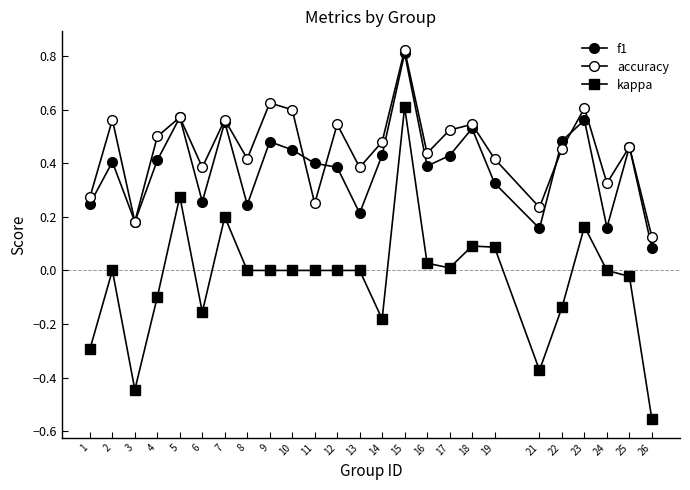

Reading right to left, transcribe all the data shown in this chart.

f1: 26=0.1	25=0.5	24=0.2	23=0.6	22=0.5	21=0.2	19=0.3	18=0.5	17=0.4	16=0.4	15=0.8	14=0.4	13=0.2	12=0.4	11=0.4	10=0.5	9=0.5	8=0.2	7=0.6	6=0.3	5=0.6	4=0.4	3=0.2	2=0.4	1=0.2
accuracy: 26=0.1	25=0.5	24=0.3	23=0.6	22=0.5	21=0.2	19=0.4	18=0.5	17=0.5	16=0.4	15=0.8	14=0.5	13=0.4	12=0.5	11=0.2	10=0.6	9=0.6	8=0.4	7=0.6	6=0.4	5=0.6	4=0.5	3=0.2	2=0.6	1=0.3
kappa: 26=-0.6	25=-0.0	24=0.0	23=0.2	22=-0.1	21=-0.4	19=0.1	18=0.1	17=0.0	16=0.0	15=0.6	14=-0.2	13=0.0	12=0.0	11=0.0	10=0.0	9=0.0	8=0.0	7=0.2	6=-0.2	5=0.3	4=-0.1	3=-0.4	2=0.0	1=-0.3